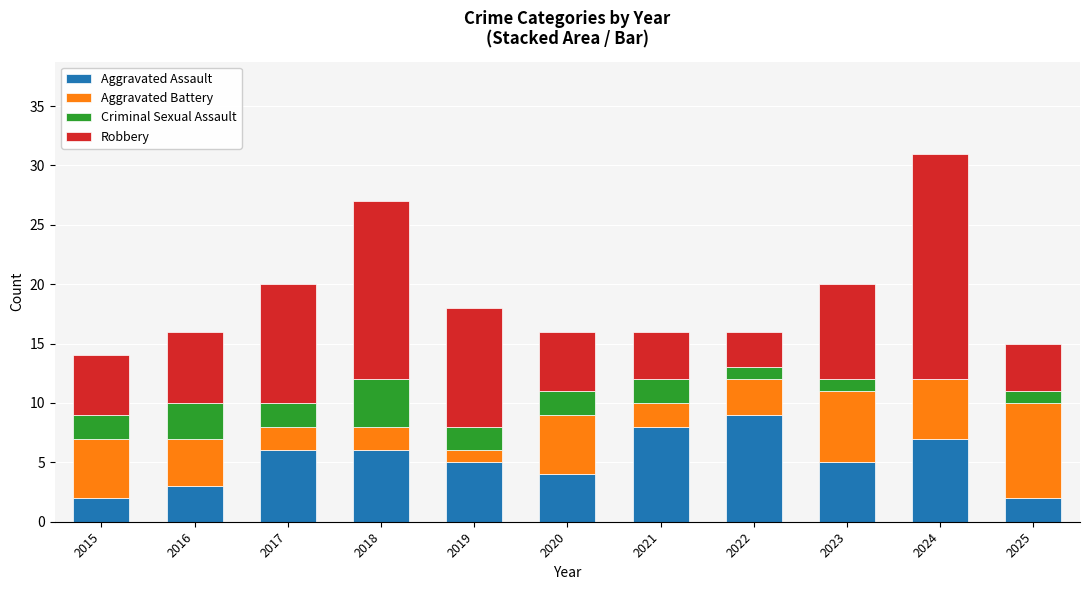

What is the approximate value of Aggravated Assault at 2021?

8